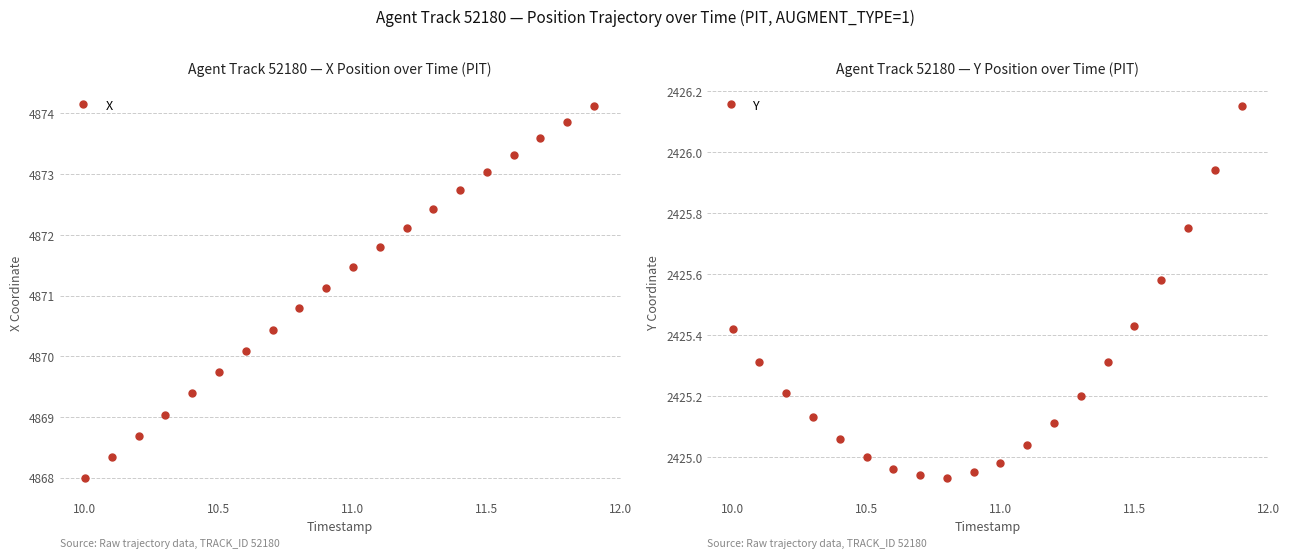

What is the maximum value for X?

4874.1